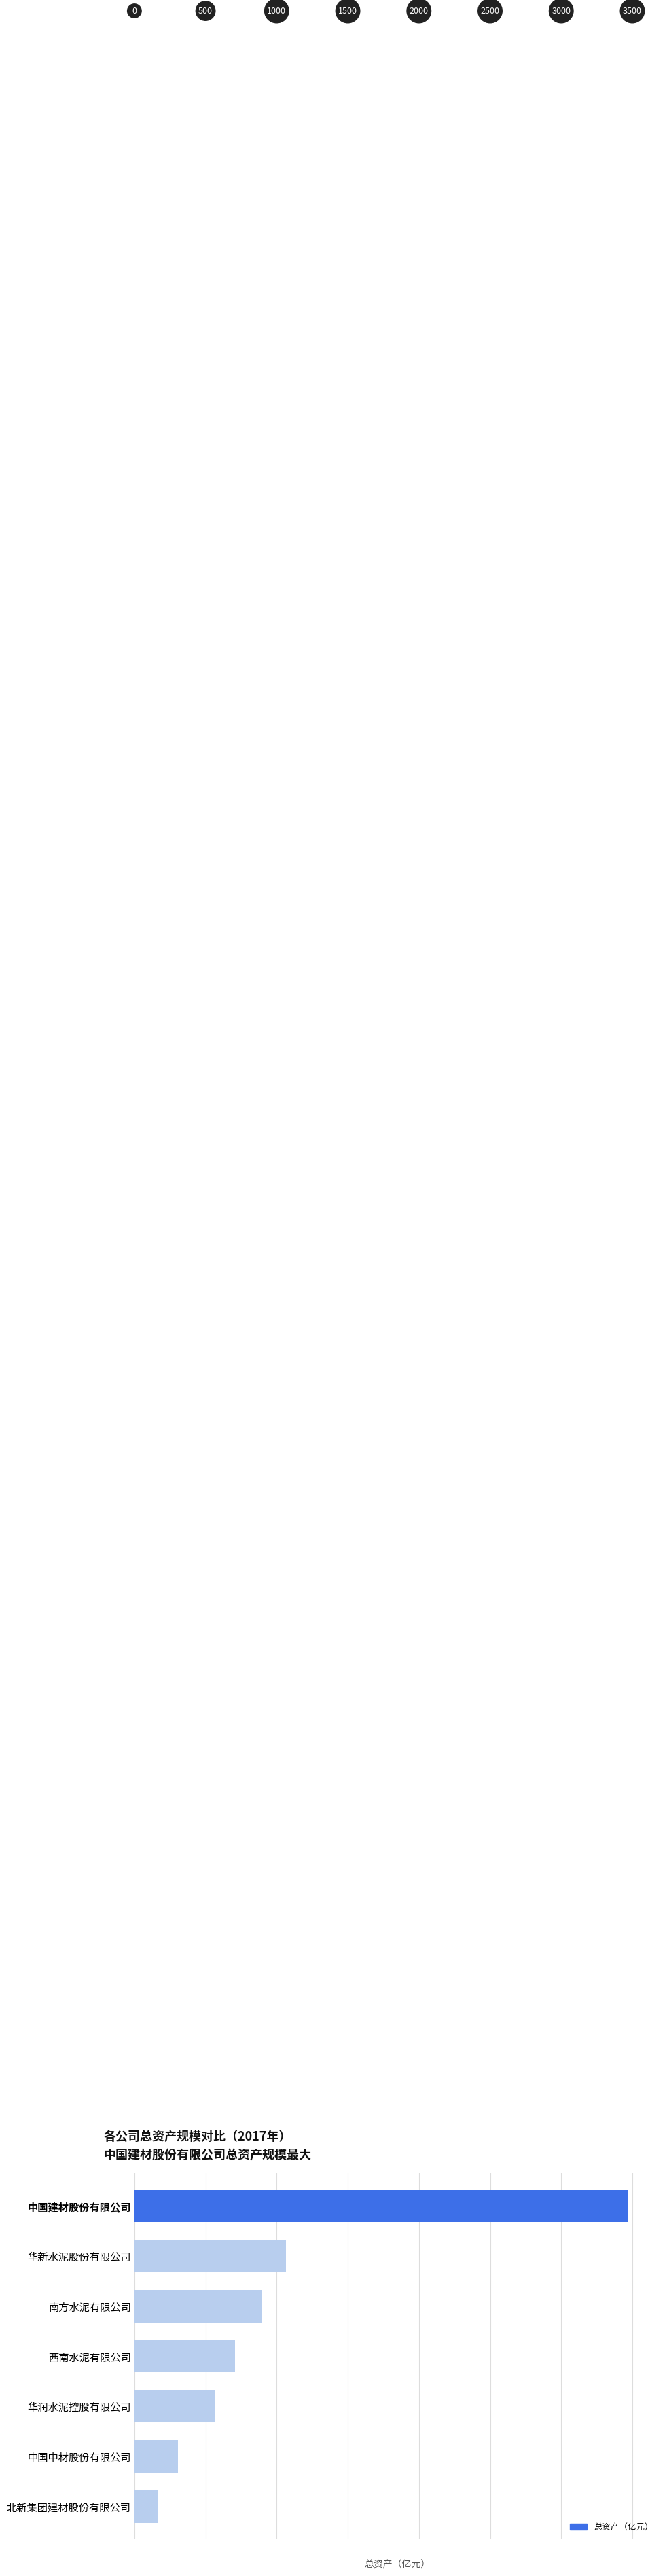

What is the greatest value displayed?

3470.2